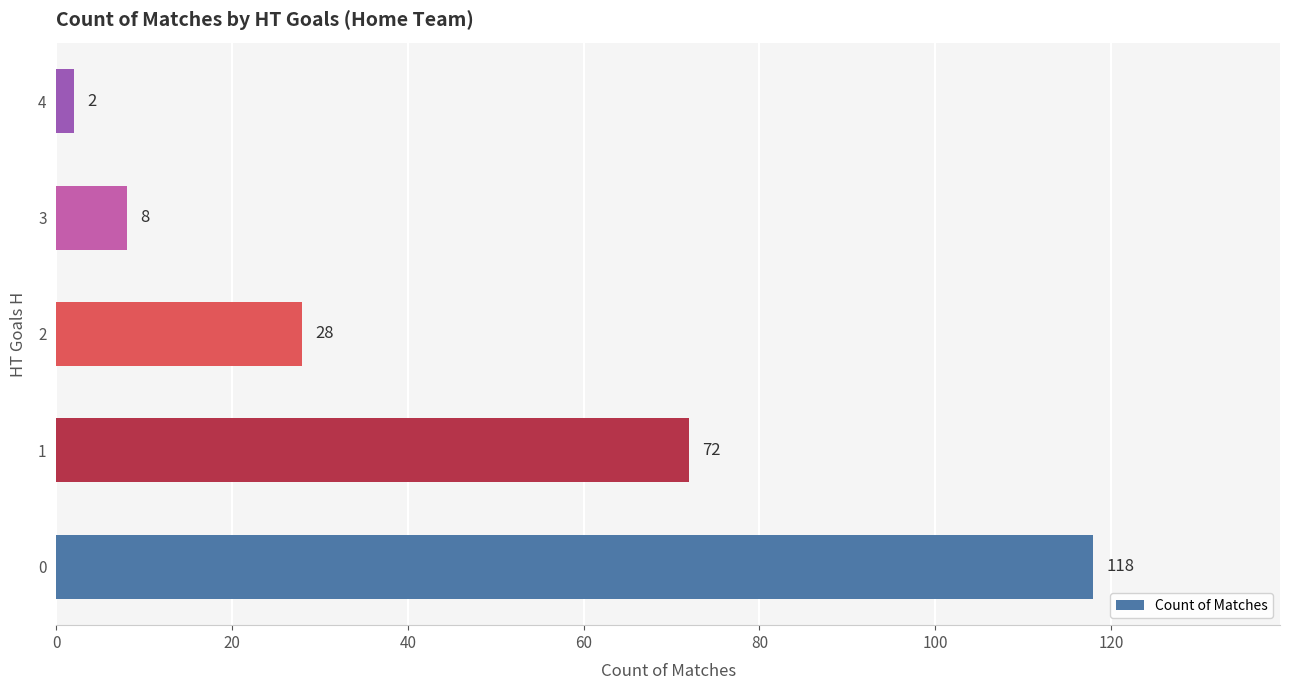

Reading bottom to top, what are all the values shown in this chart?

118	72	28	8	2